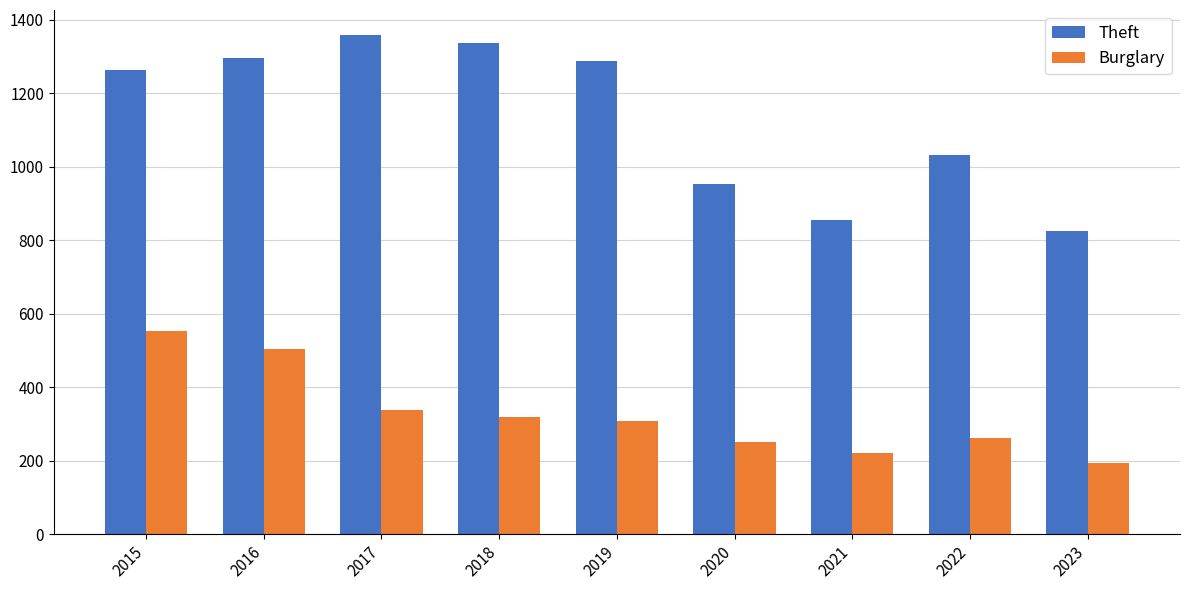

Read the Burglary value at 2015.

552